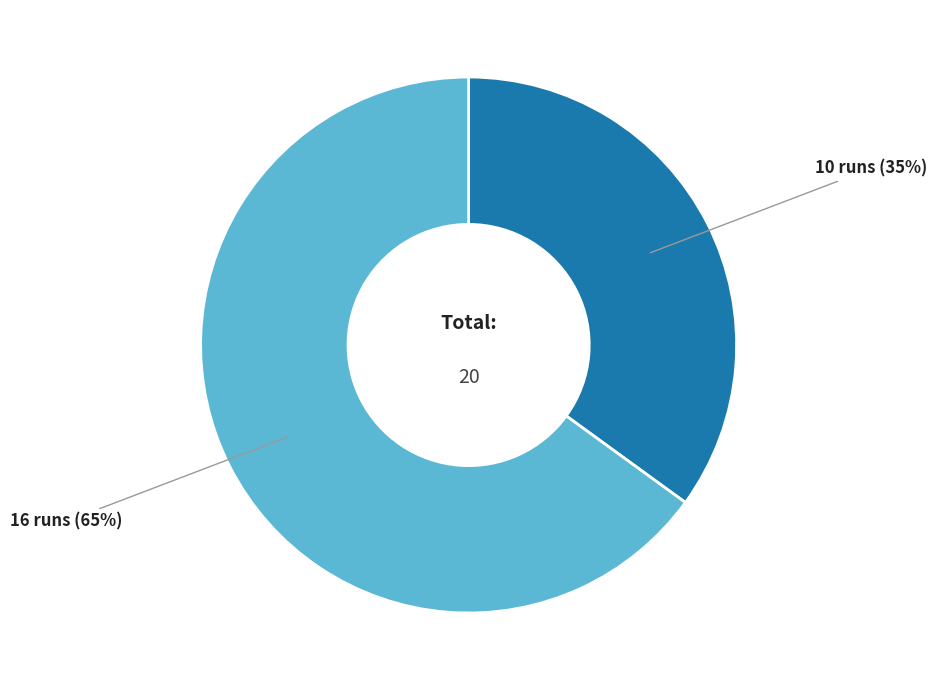

What is the largest slice in the pie chart?

16